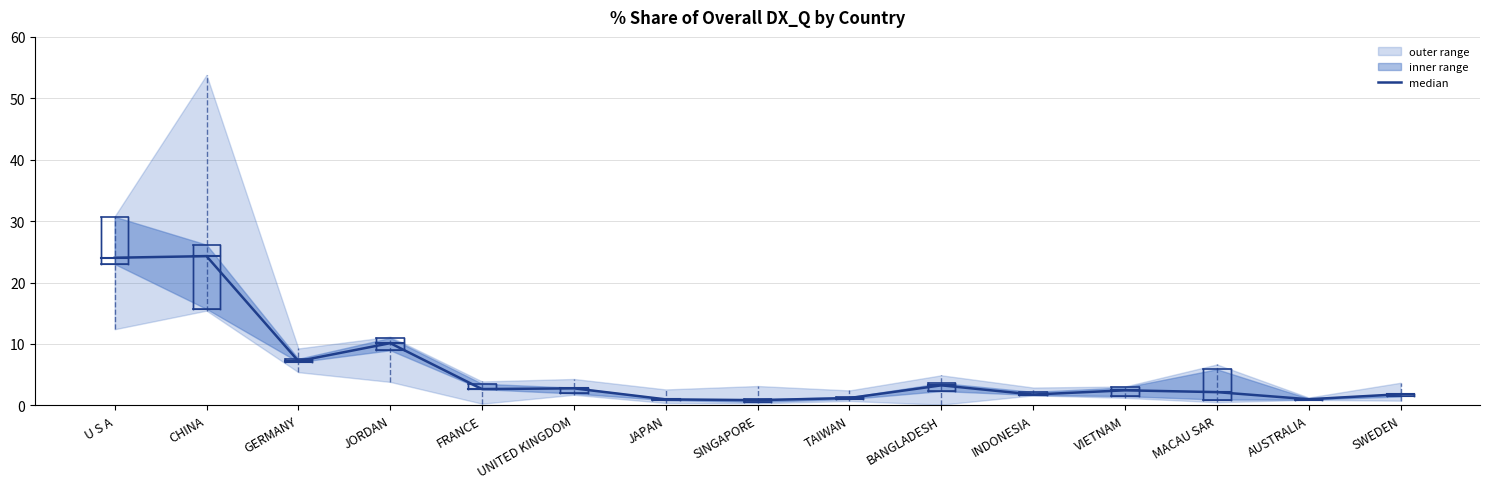

Reading left to right, transcribe all the data shown in this chart.

U S A=24.0	CHINA=24.3	GERMANY=7.2	JORDAN=10.1	FRANCE=2.6	UNITED KINGDOM=2.8	JAPAN=1.0	SINGAPORE=0.8	TAIWAN=1.2	BANGLADESH=3.3	INDONESIA=1.8	VIETNAM=2.4	MACAU SAR=2.2	AUSTRALIA=1.0	SWEDEN=1.8